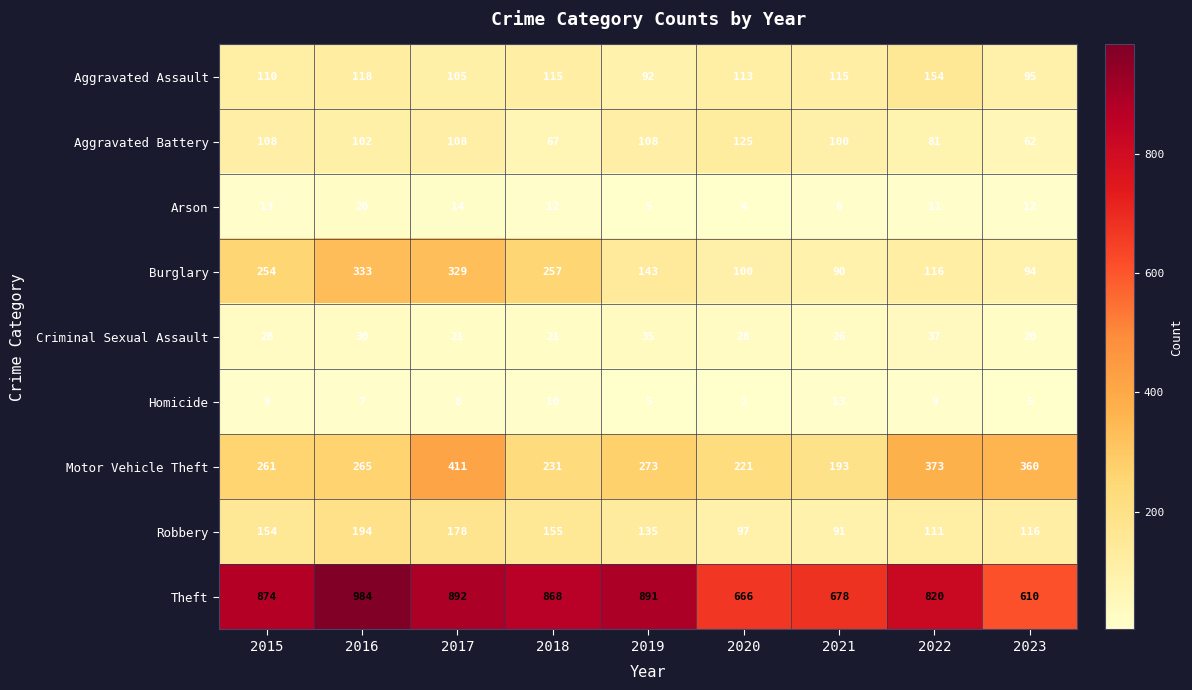

True or false: Homicide has a value of 2 at 2022.

False